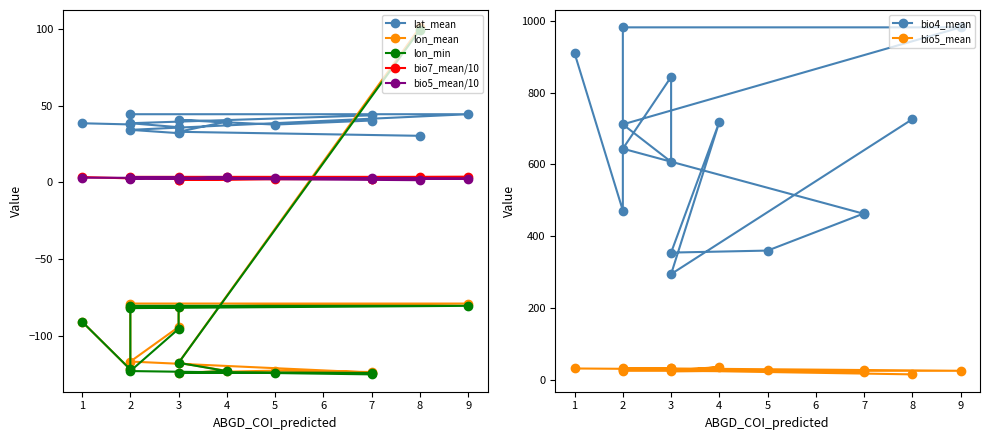

Which label corresponds to the largest value in the chart?

2